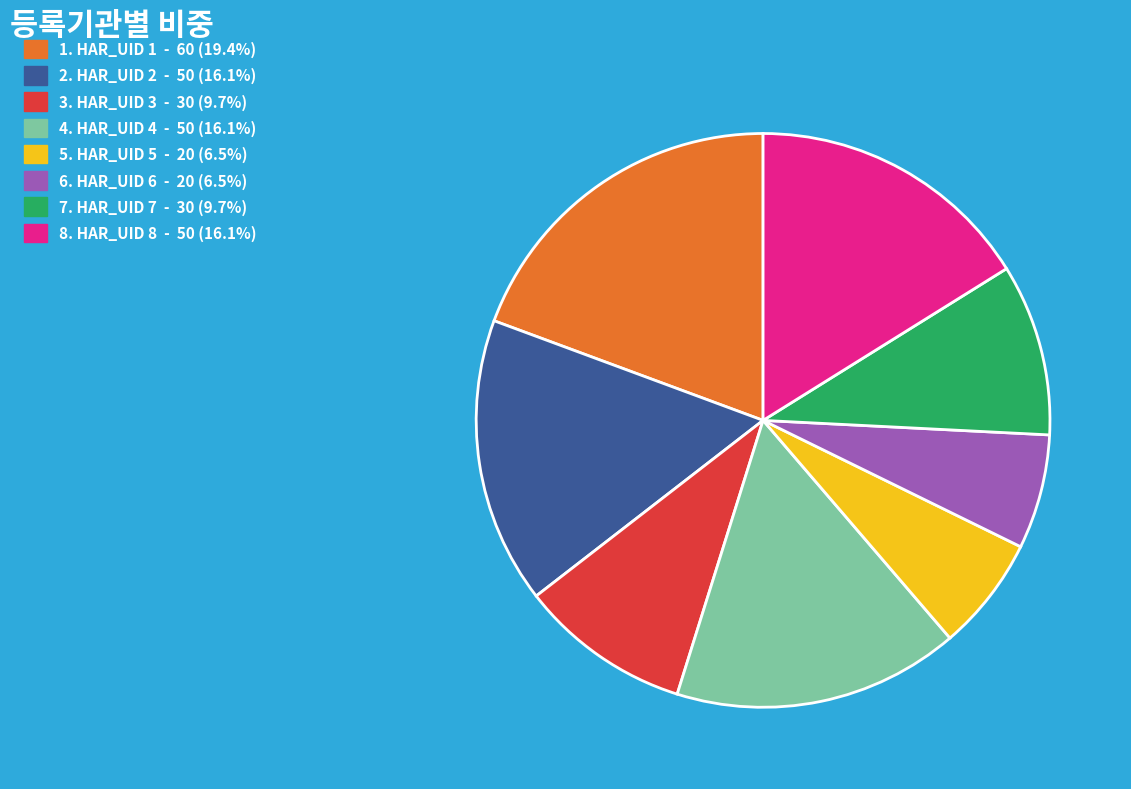

Is there any slice that represents more than half of the pie?

No